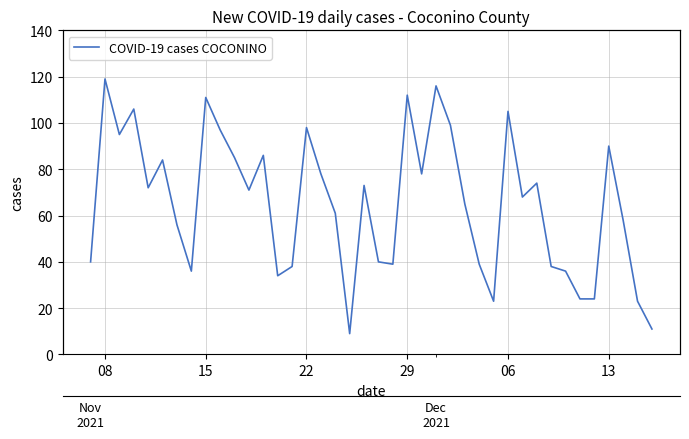

How many data points are above 71?

19